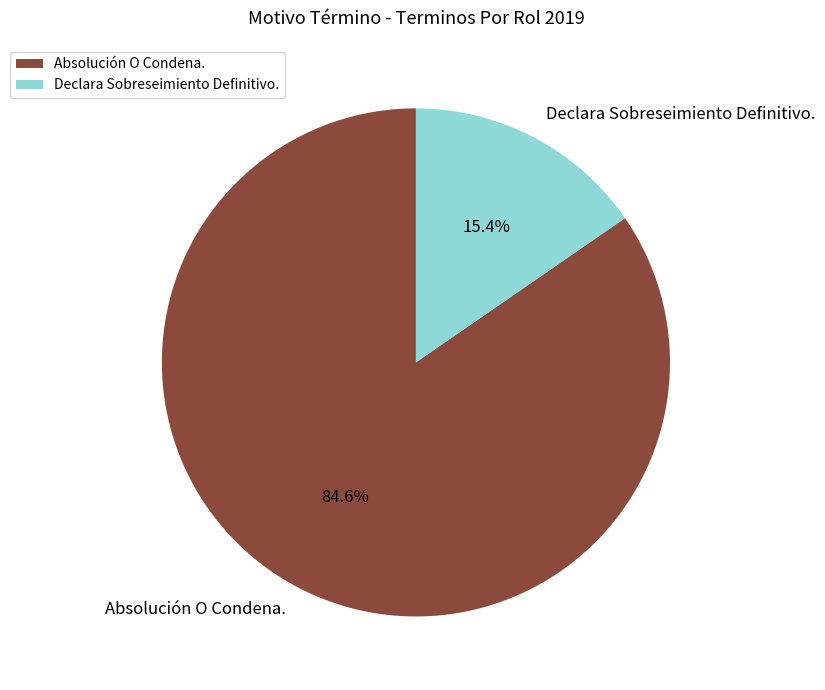

Count the number of slices in the pie.

2